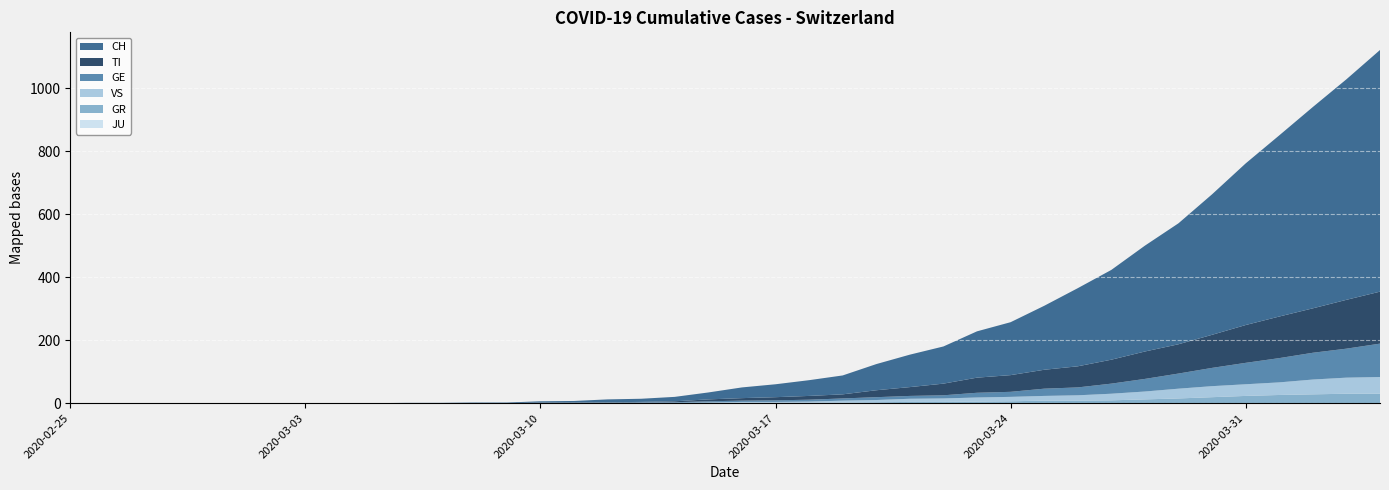

Reading left to right, extract all data points from this chart.

CH: 2020-02-25=0	2020-02-26=0	2020-02-27=0	2020-02-28=0	2020-02-29=0	2020-03-01=0	2020-03-02=0	2020-03-03=0	2020-03-04=0	2020-03-05=0	2020-03-06=1	2020-03-07=1	2020-03-08=2	2020-03-09=2	2020-03-10=4	2020-03-11=5	2020-03-12=9	2020-03-13=10	2020-03-14=14	2020-03-15=22	2020-03-16=34	2020-03-17=41	2020-03-18=50	2020-03-19=60	2020-03-20=83	2020-03-21=103	2020-03-22=118	2020-03-23=147	2020-03-24=168	2020-03-25=203	2020-03-26=248	2020-03-27=285	2020-03-28=336	2020-03-29=384	2020-03-30=446	2020-03-31=513	2020-04-01=575	2020-04-02=639	2020-04-03=700	2020-04-04=767
TI: 2020-02-25=0	2020-02-26=0	2020-02-27=0	2020-02-28=0	2020-02-29=0	2020-03-01=0	2020-03-02=0	2020-03-03=0	2020-03-04=0	2020-03-05=0	2020-03-06=0	2020-03-07=0	2020-03-08=0	2020-03-09=0	2020-03-10=1	2020-03-11=1	2020-03-12=1	2020-03-13=1	2020-03-14=3	2020-03-15=6	2020-03-16=8	2020-03-17=10	2020-03-18=12	2020-03-19=13	2020-03-20=22	2020-03-21=28	2020-03-22=37	2020-03-23=48	2020-03-24=53	2020-03-25=60	2020-03-26=67	2020-03-27=76	2020-03-28=87	2020-03-29=93	2020-03-30=105	2020-03-31=120	2020-04-01=132	2020-04-02=141	2020-04-03=155	2020-04-04=165
GE: 2020-02-25=0	2020-02-26=0	2020-02-27=0	2020-02-28=0	2020-02-29=0	2020-03-01=0	2020-03-02=0	2020-03-03=0	2020-03-04=0	2020-03-05=0	2020-03-06=0	2020-03-07=0	2020-03-08=0	2020-03-09=0	2020-03-10=1	2020-03-11=1	2020-03-12=2	2020-03-13=2	2020-03-14=2	2020-03-15=4	2020-03-16=4	2020-03-17=5	2020-03-18=6	2020-03-19=7	2020-03-20=9	2020-03-21=9	2020-03-22=10	2020-03-23=15	2020-03-24=16	2020-03-25=23	2020-03-26=25	2020-03-27=32	2020-03-28=40	2020-03-29=48	2020-03-30=58	2020-03-31=68	2020-04-01=77	2020-04-02=85	2020-04-03=92	2020-04-04=106
GR: 2020-02-25=0	2020-02-26=0	2020-02-27=0	2020-02-28=0	2020-02-29=0	2020-03-01=0	2020-03-02=0	2020-03-03=0	2020-03-04=0	2020-03-05=0	2020-03-06=0	2020-03-07=0	2020-03-08=0	2020-03-09=0	2020-03-10=0	2020-03-11=0	2020-03-12=0	2020-03-13=0	2020-03-14=0	2020-03-15=0	2020-03-16=1	2020-03-17=1	2020-03-18=1	2020-03-19=2	2020-03-20=3	2020-03-21=4	2020-03-22=4	2020-03-23=5	2020-03-24=6	2020-03-25=8	2020-03-26=8	2020-03-27=9	2020-03-28=12	2020-03-29=15	2020-03-30=19	2020-03-31=23	2020-04-01=26	2020-04-02=28	2020-04-03=30	2020-04-04=30
VS: 2020-02-25=0	2020-02-26=0	2020-02-27=0	2020-02-28=0	2020-02-29=0	2020-03-01=0	2020-03-02=0	2020-03-03=0	2020-03-04=0	2020-03-05=0	2020-03-06=0	2020-03-07=0	2020-03-08=0	2020-03-09=0	2020-03-10=0	2020-03-11=0	2020-03-12=0	2020-03-13=1	2020-03-14=1	2020-03-15=2	2020-03-16=3	2020-03-17=3	2020-03-18=4	2020-03-19=6	2020-03-20=7	2020-03-21=10	2020-03-22=11	2020-03-23=13	2020-03-24=14	2020-03-25=15	2020-03-26=17	2020-03-27=21	2020-03-28=25	2020-03-29=31	2020-03-30=35	2020-03-31=37	2020-04-01=40	2020-04-02=47	2020-04-03=51	2020-04-04=53
JU: 2020-02-25=0	2020-02-26=0	2020-02-27=0	2020-02-28=0	2020-02-29=0	2020-03-01=0	2020-03-02=0	2020-03-03=0	2020-03-04=0	2020-03-05=0	2020-03-06=0	2020-03-07=0	2020-03-08=0	2020-03-09=0	2020-03-10=0	2020-03-11=0	2020-03-12=0	2020-03-13=0	2020-03-14=0	2020-03-15=0	2020-03-16=0	2020-03-17=0	2020-03-18=0	2020-03-19=0	2020-03-20=0	2020-03-21=0	2020-03-22=0	2020-03-23=0	2020-03-24=0	2020-03-25=0	2020-03-26=0	2020-03-27=0	2020-03-28=0	2020-03-29=0	2020-03-30=0	2020-03-31=0	2020-04-01=0	2020-04-02=0	2020-04-03=0	2020-04-04=0